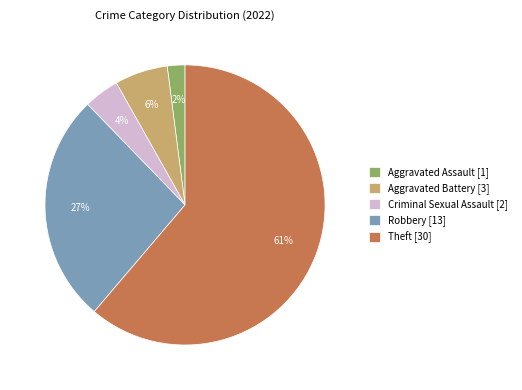

Count the number of slices in the pie.

5